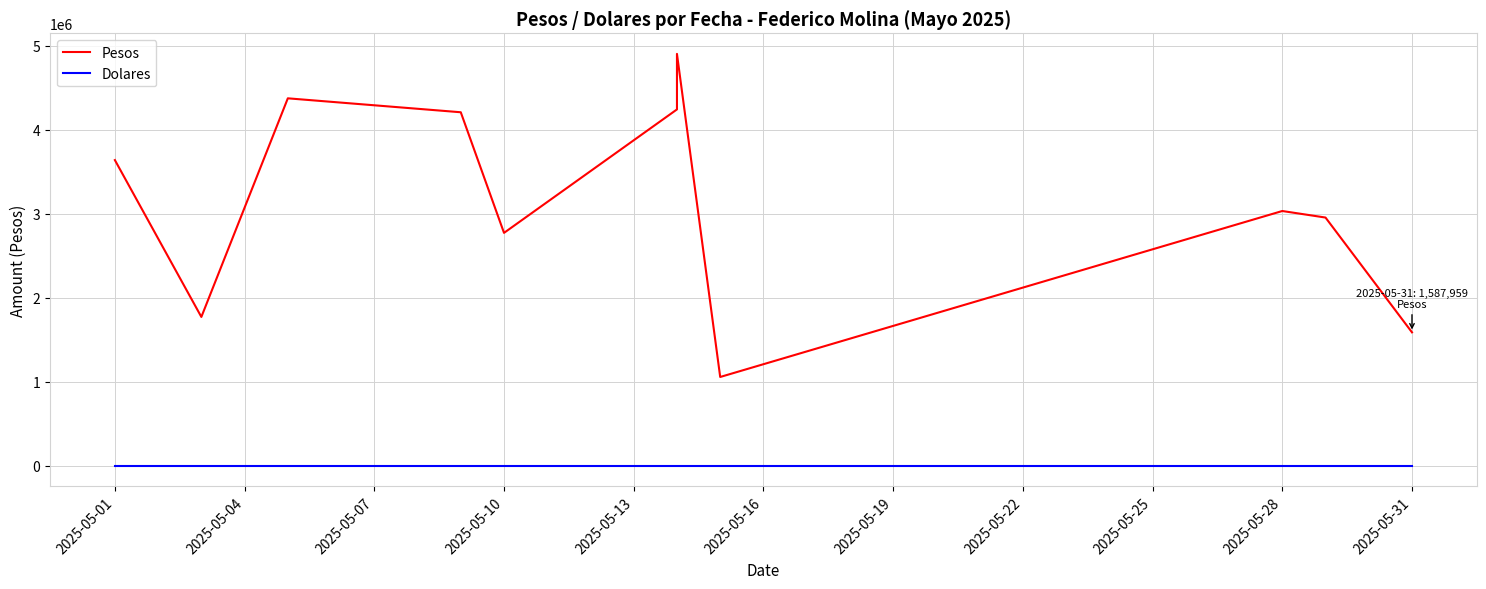

Does the chart have visible grid lines?

Yes